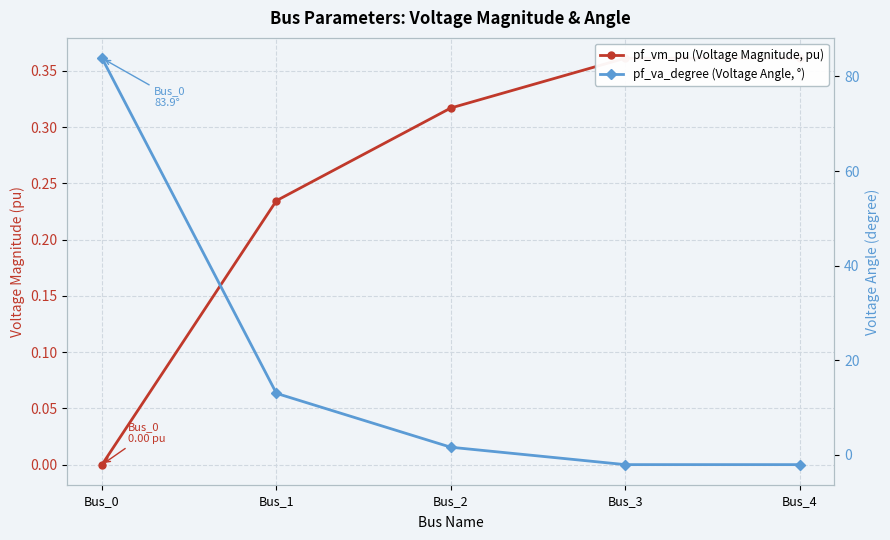

What is the sum of all pf_va_degree (Voltage Angle, °) values?

94.3